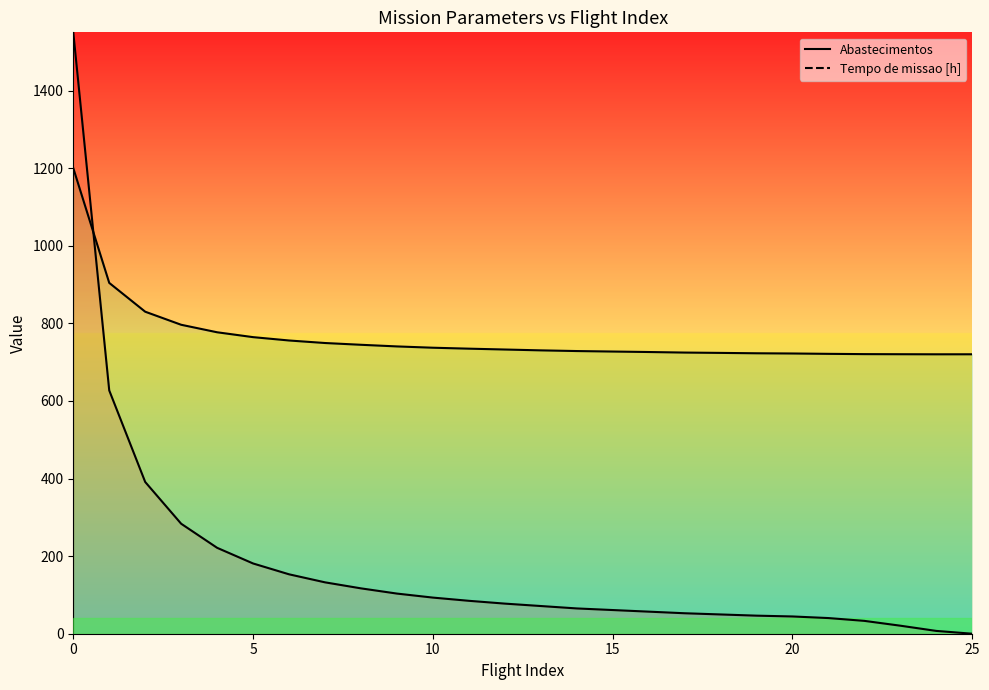

What is the sum of the Tempo de missao [h] (right curve) values at 6 and 14?

1484.3